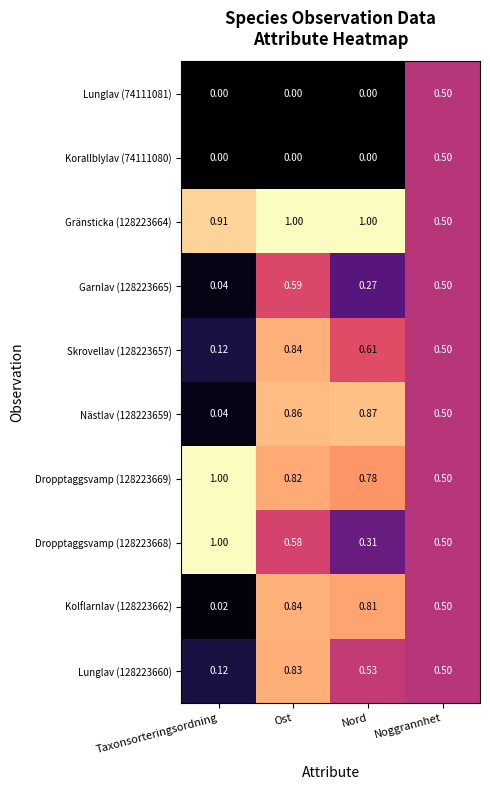

At which label is Skrovellav (128223657) closest to 0?

Taxonsorteringsordning